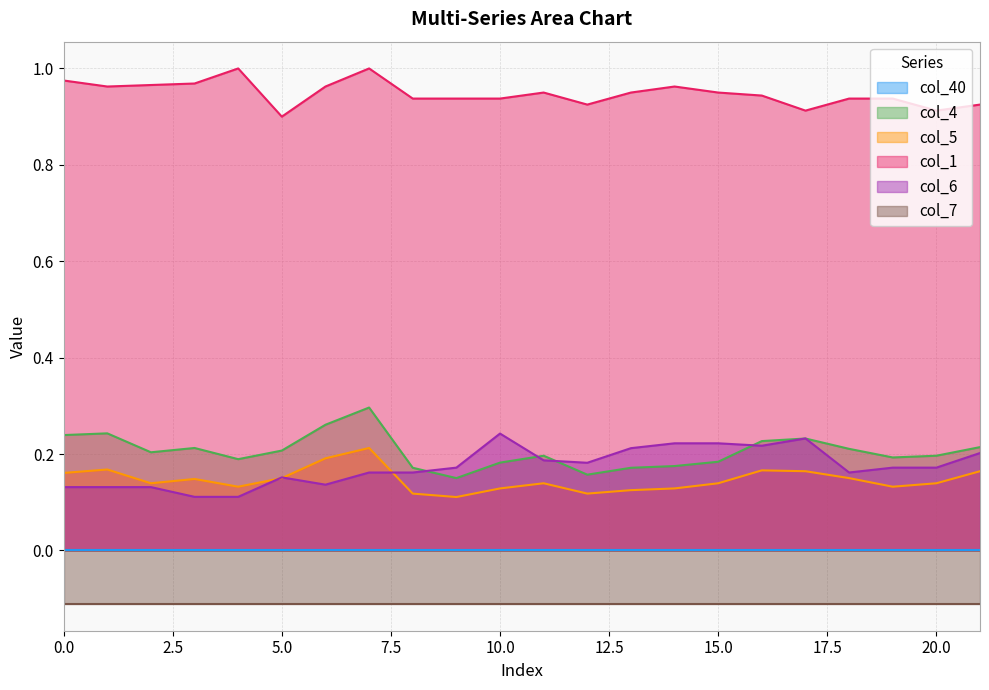

True or false: col_6 and col_1 cross at least once.

False